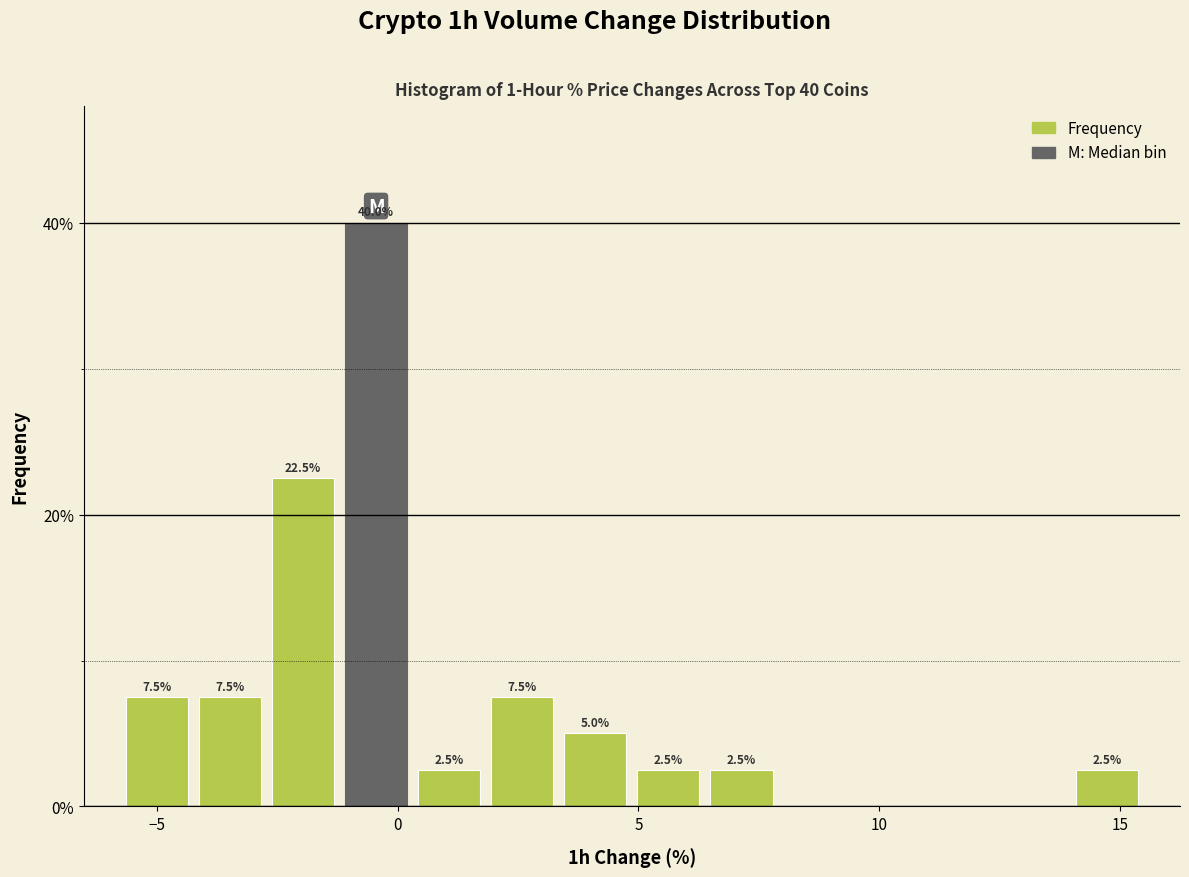

Around what value on the x-axis is the tallest bar? Give the approximate position of its centre, as read against the axis.

-0.5